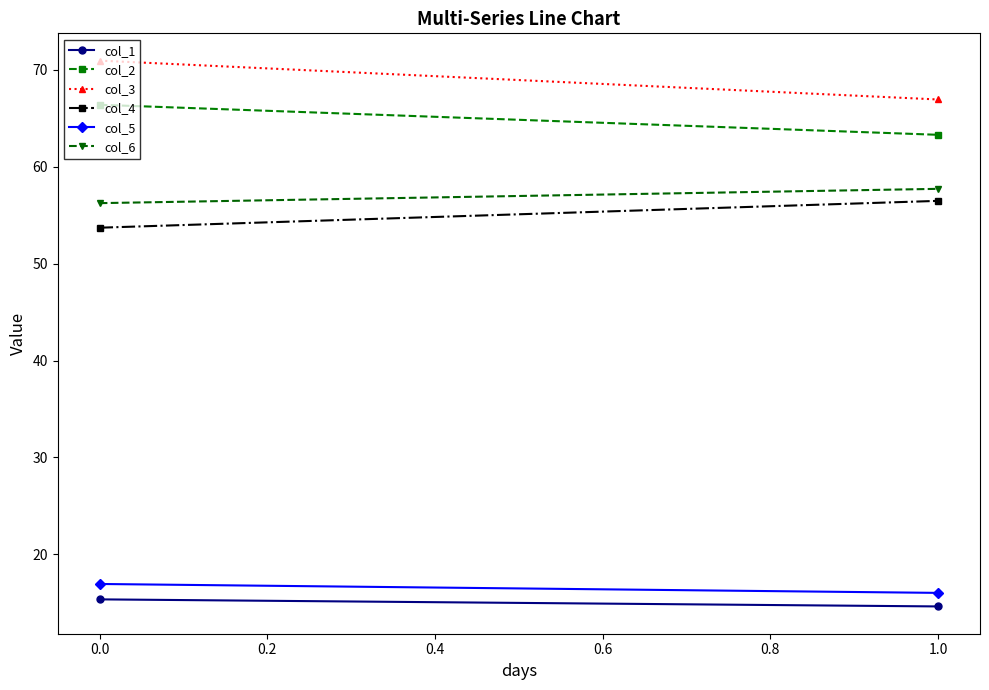

What value does the col_5 series have at 0.0?

16.9